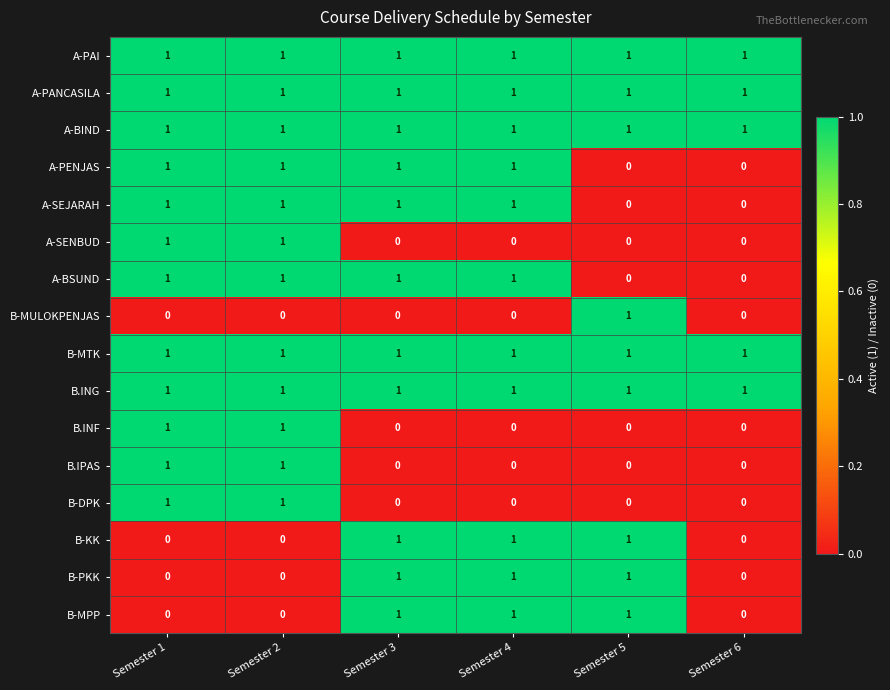

Count the A-SEJARAH values in the range 0 to 1.

6